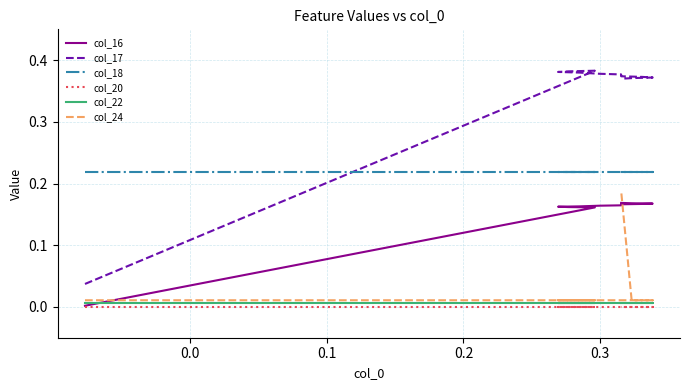

Which series has the largest total across all categories?

col_17